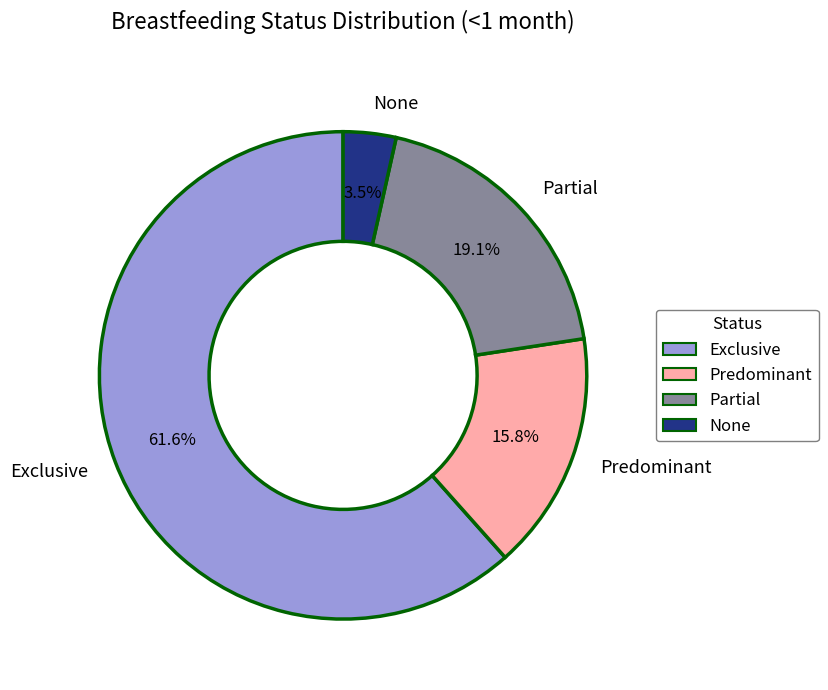

Count the number of slices in the pie.

4